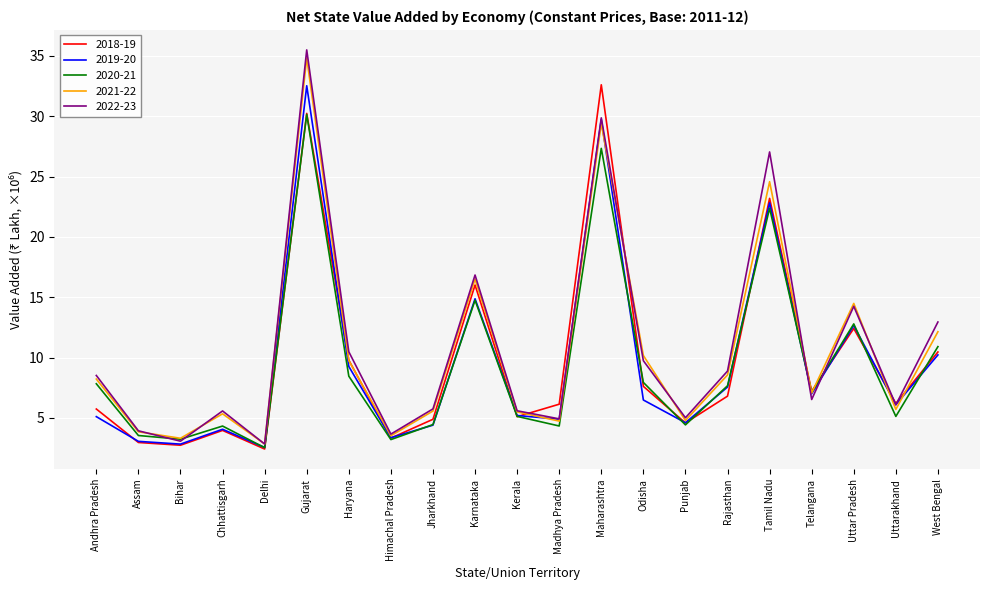

What is the total value across all series at Uttar Pradesh?

66.6